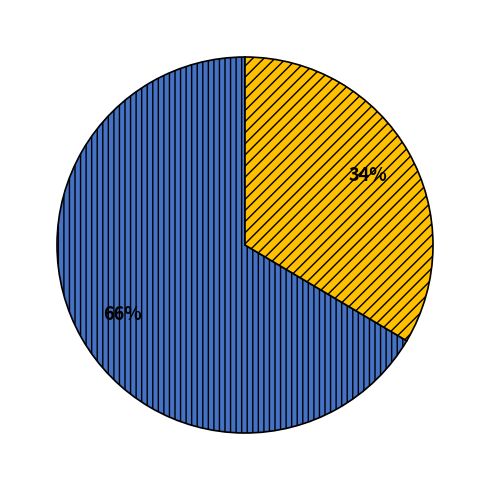

Count the number of slices in the pie.

2